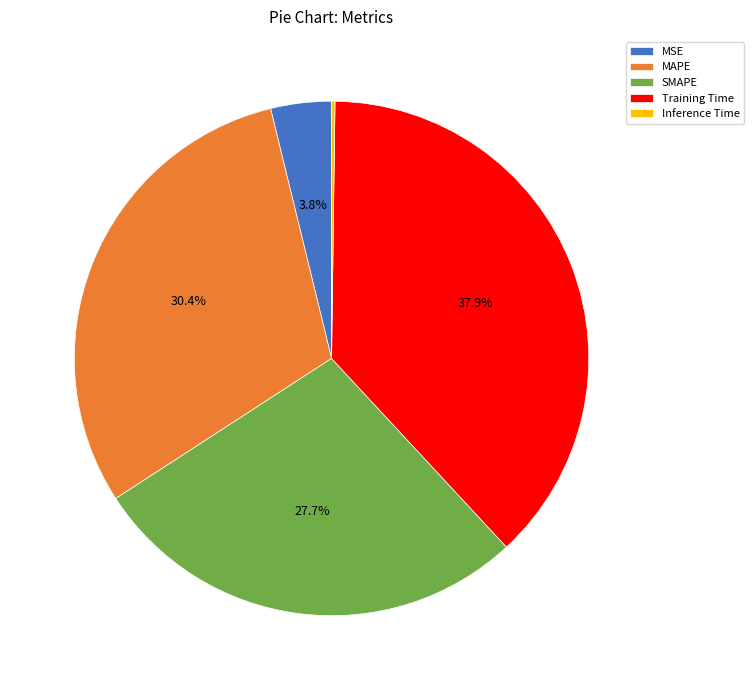

What is the total percentage of MSE and SMAPE?

31.5%